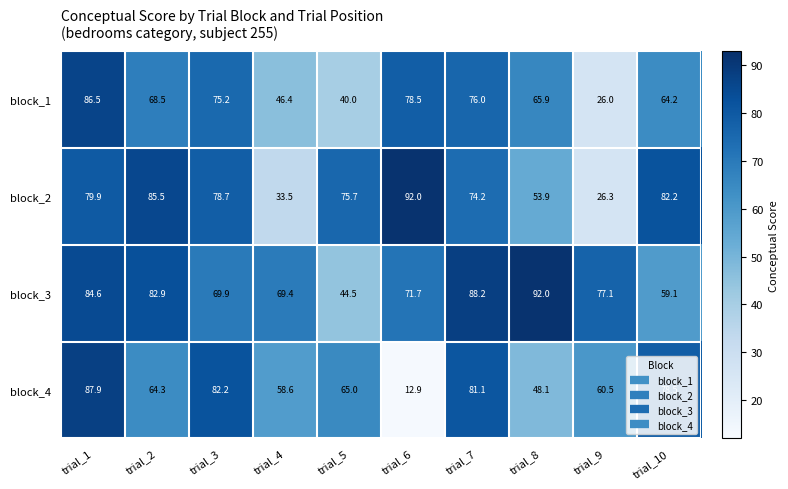

What is the approximate value of block_3 at trial_3?

69.9